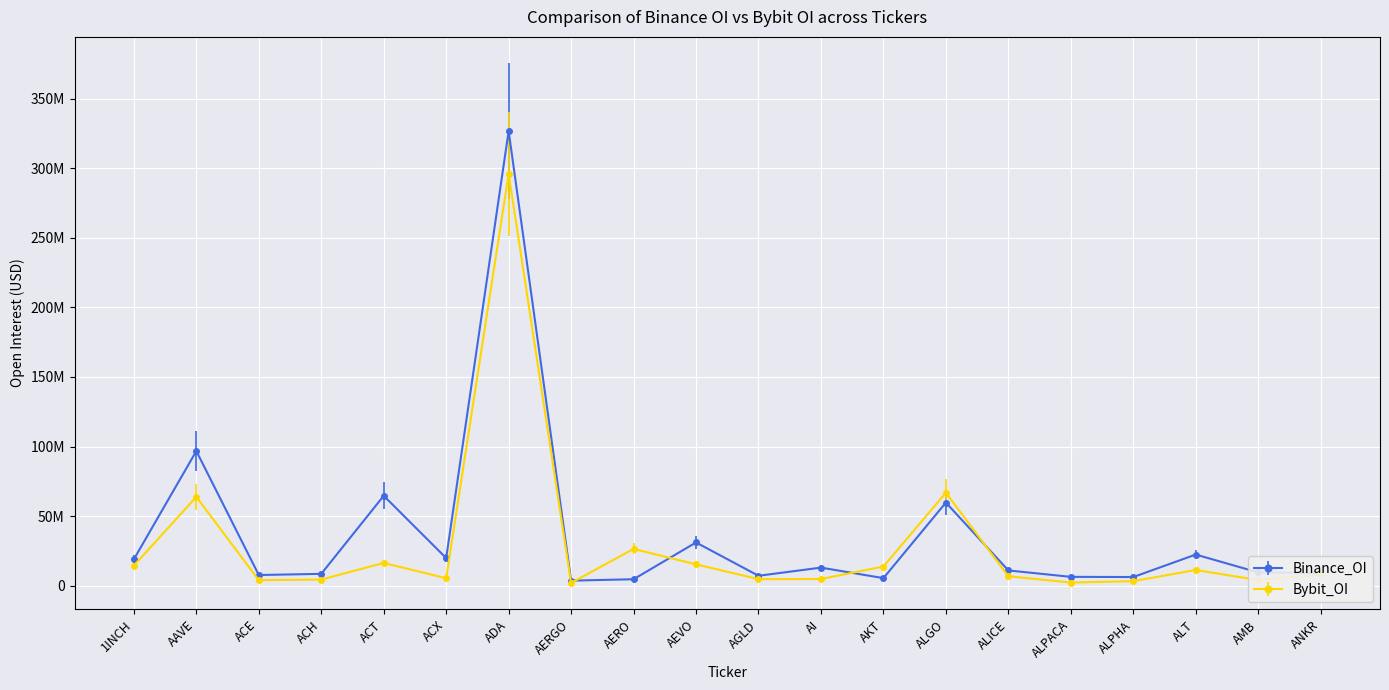

What is the value of the Bybit_OI point at the 11th from the left?

4643160